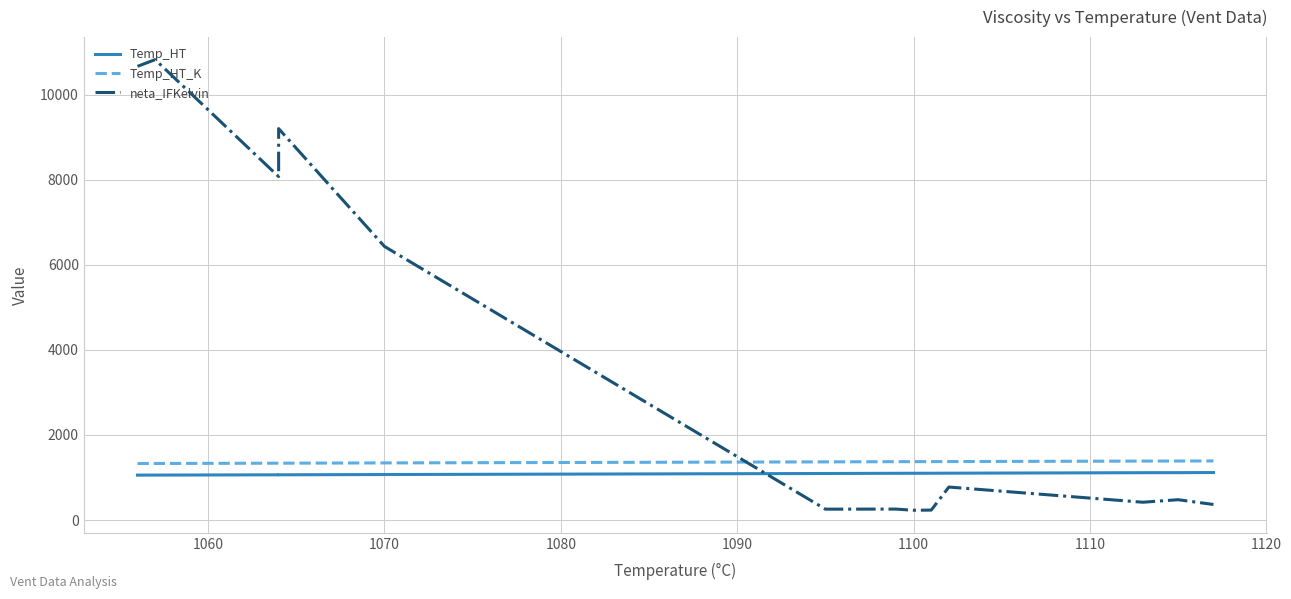

How many intersections are there between neta_IFKelvin and Temp_HT?

1